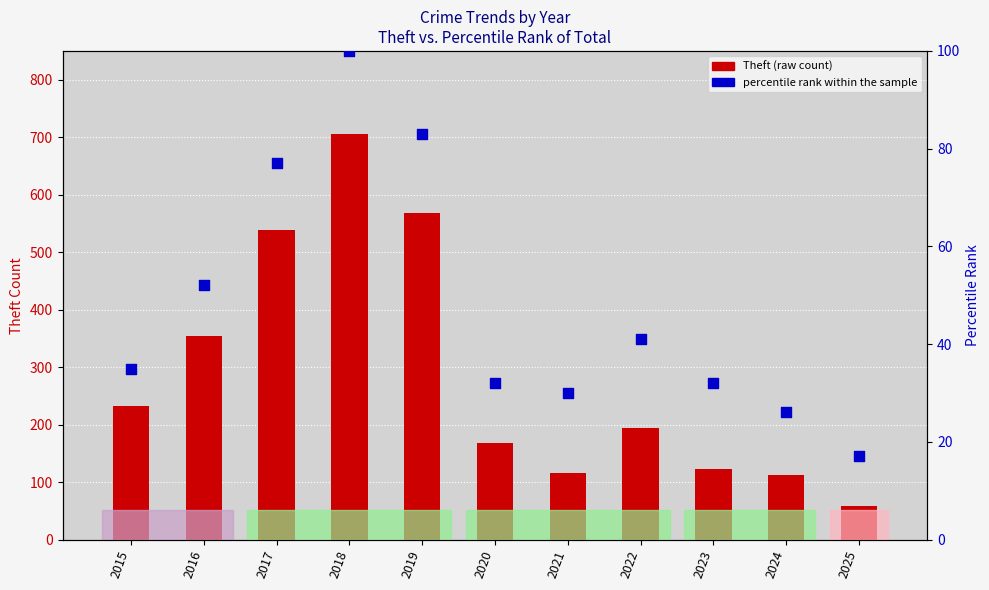

At how many categories does at least one series exceed 684?

1